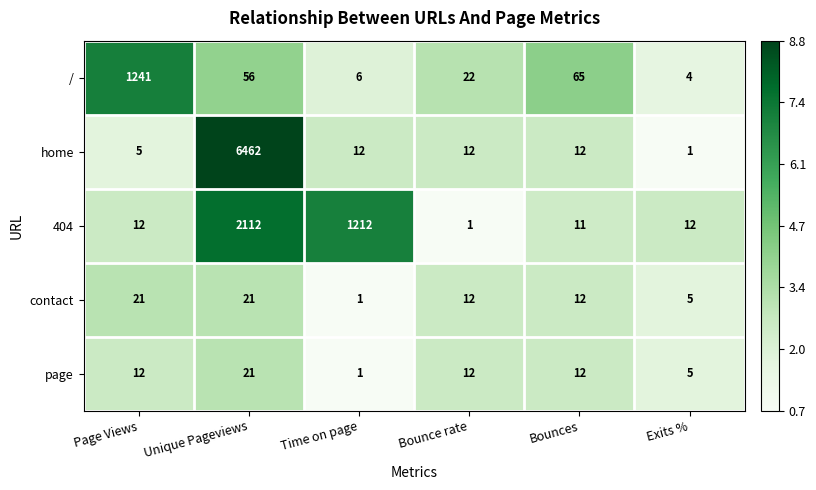

What is the smallest value displayed?

1